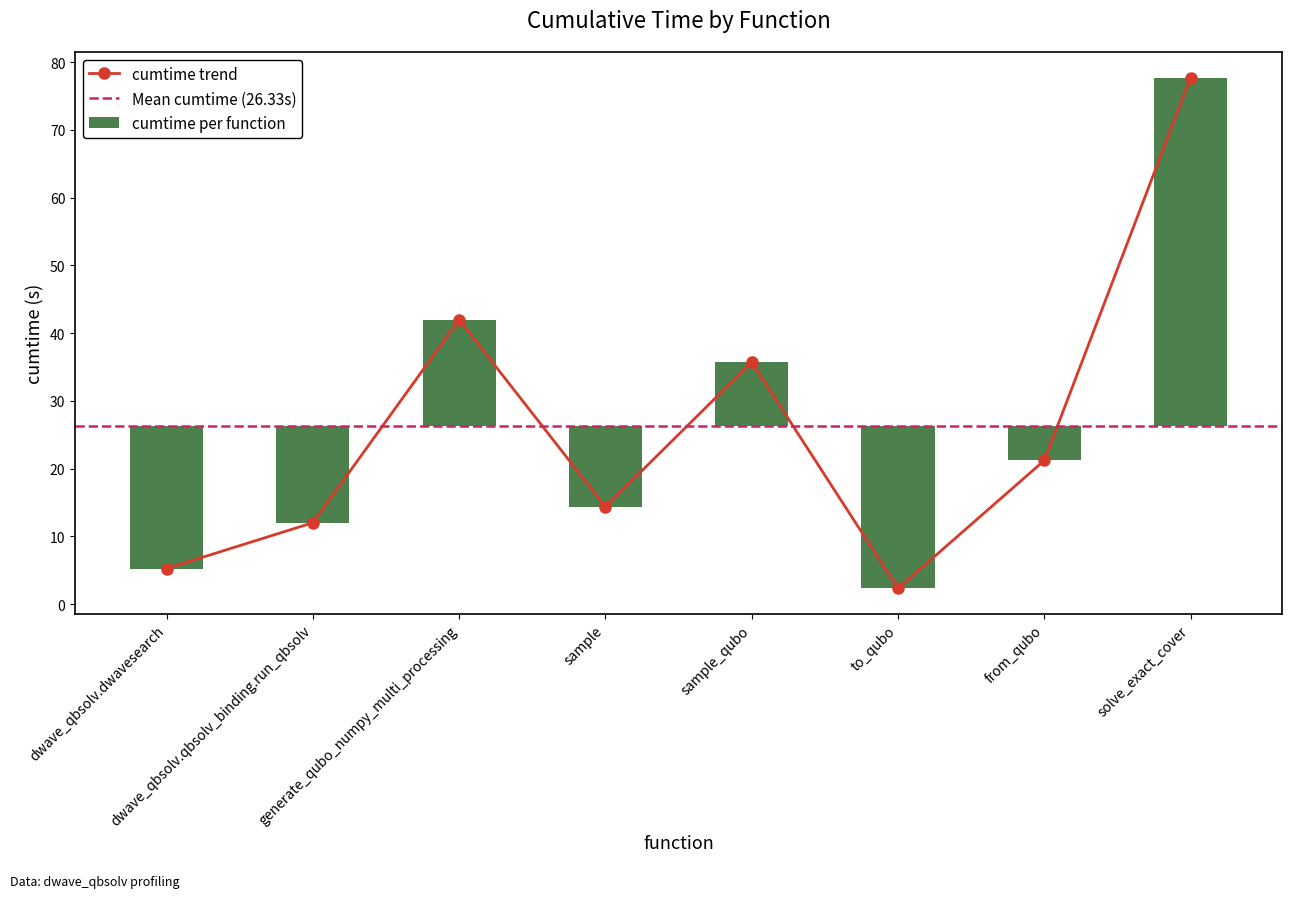

What is the label of the 2nd bar from the right?

from_qubo